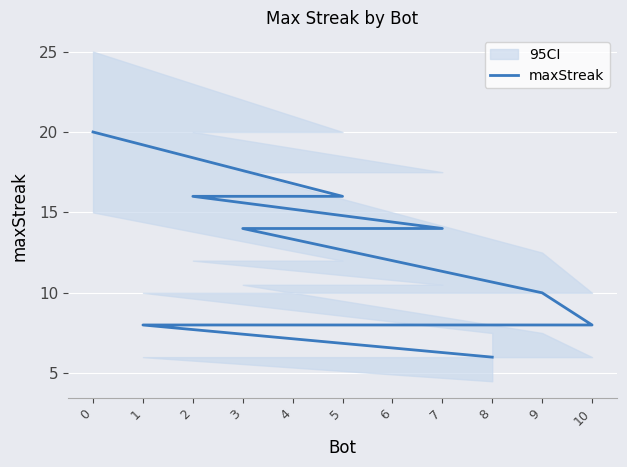

What is the change in value from 2 to 4?

-8